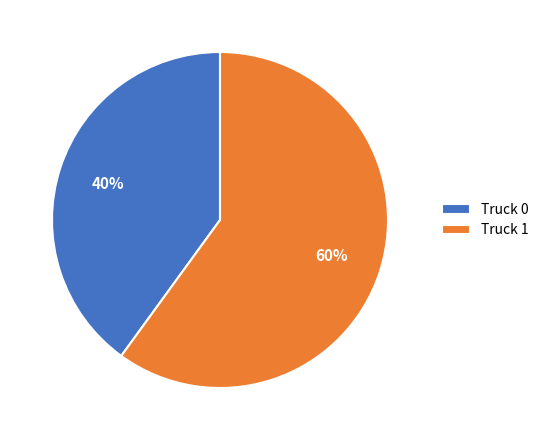

Which has a higher value, Truck 0 or Truck 1?

Truck 1